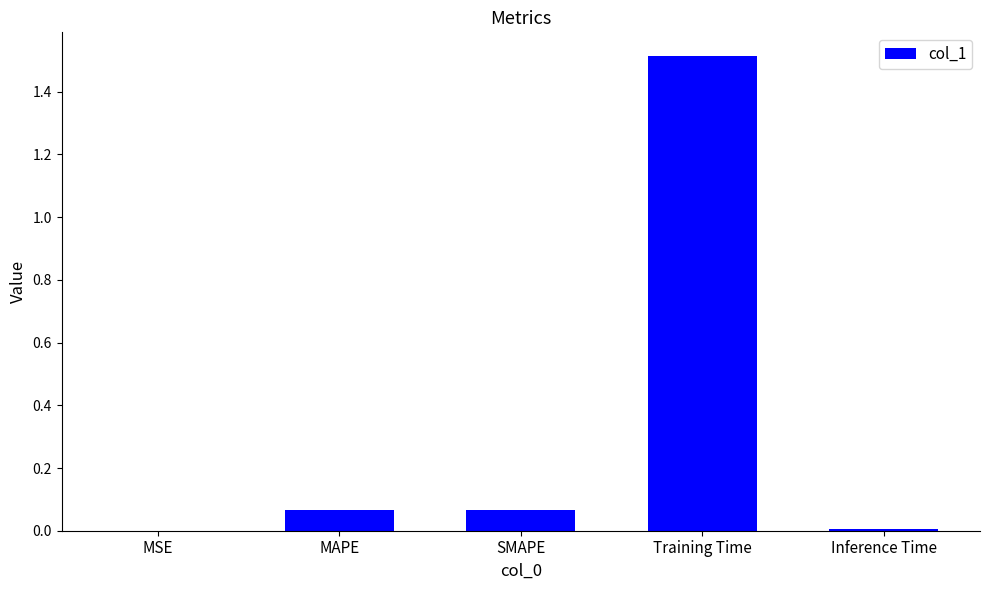

Which category has the highest value across all series?

Training Time